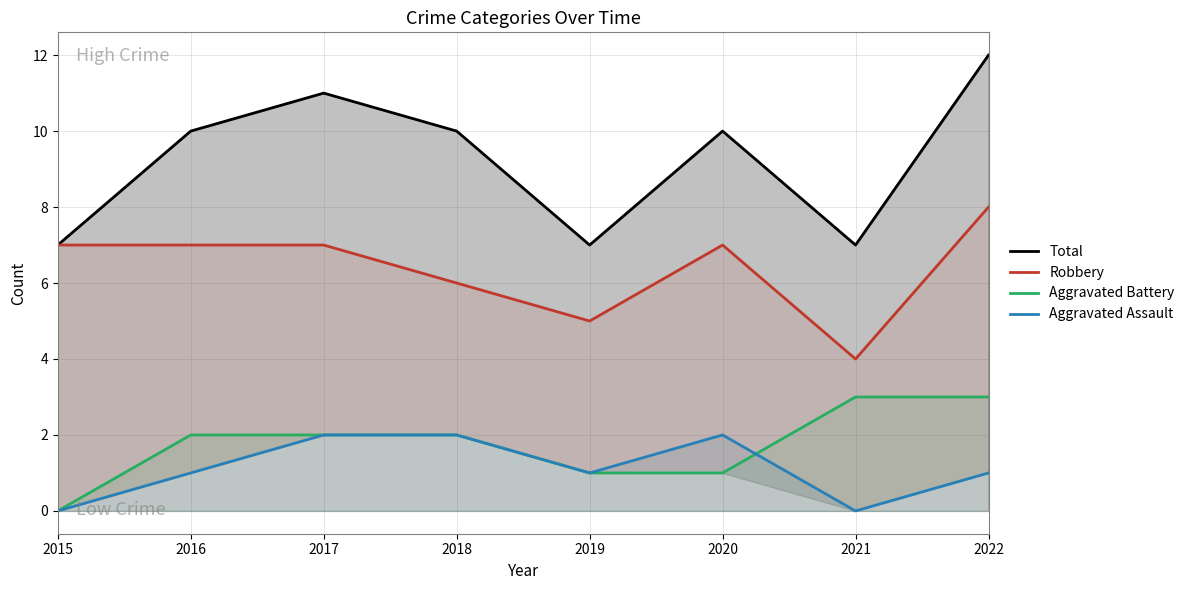

In Robbery, how many points are lower than both neighbors (excluding endpoints)?

2